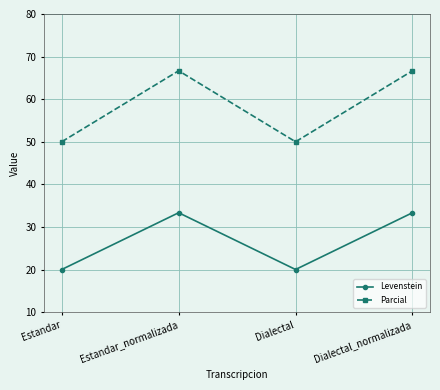

What position from the right is Estandar?

4